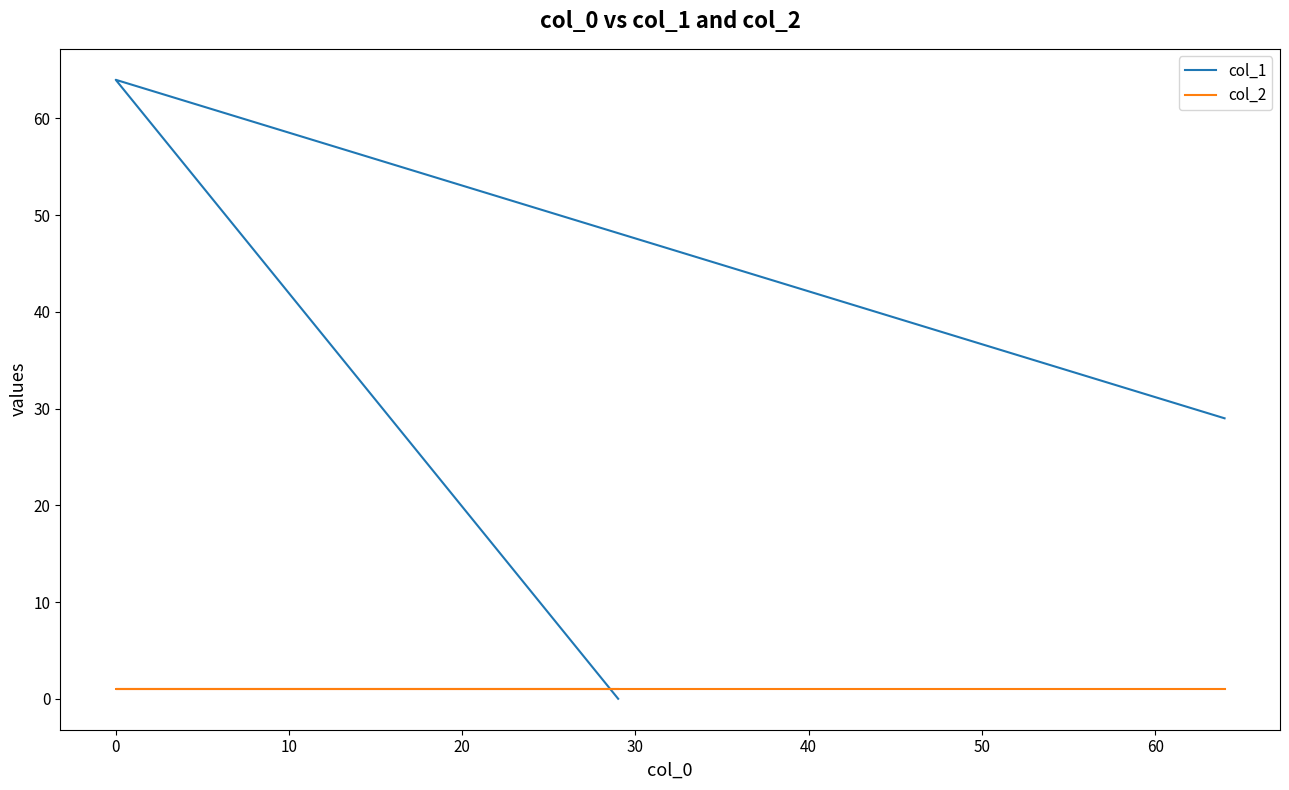

Count the col_1 values in the range 0 to 64.

3